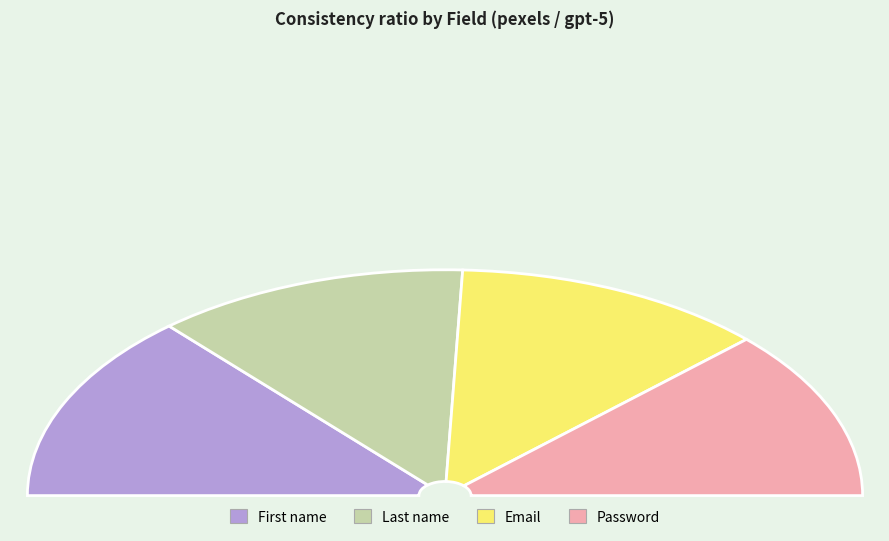

Is Email the majority of the pie?

No